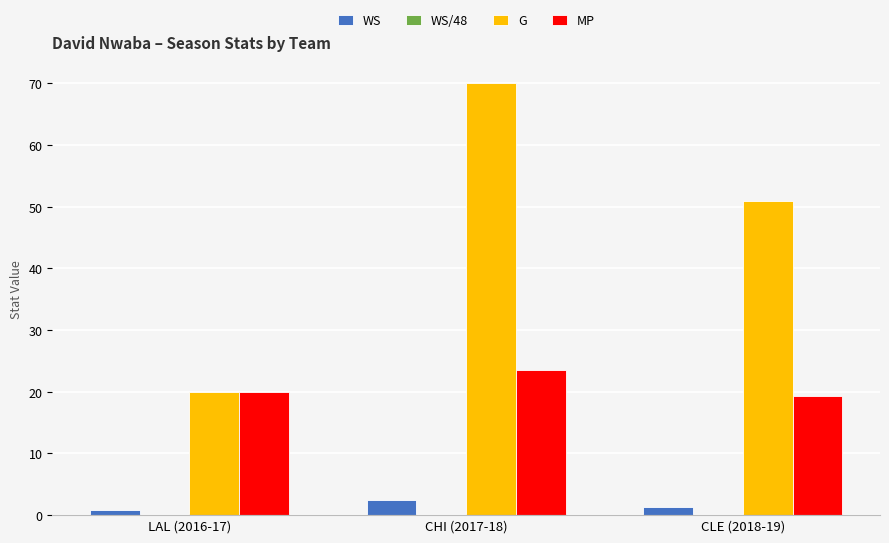

True or false: WS has a value of 1.4 at CLE (2018-19).

True